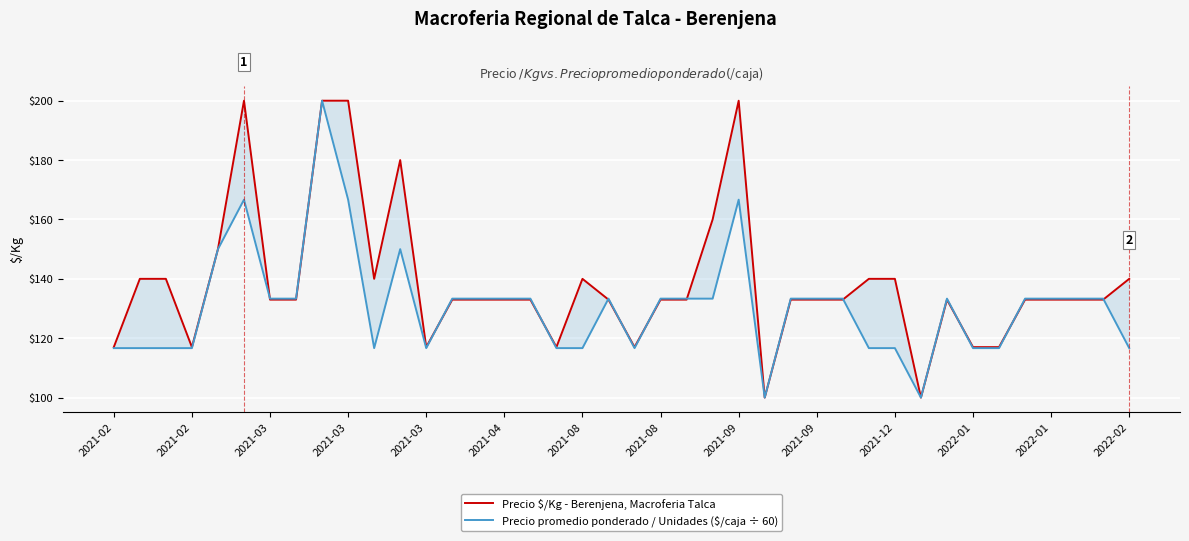

What is the lowest value of the Precio $/Kg - Berenjena, Macroferia Talca series?

100.0